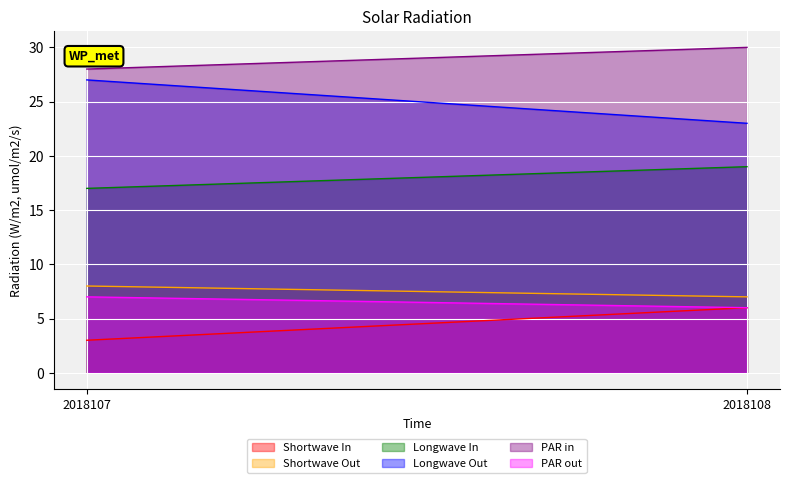

Which category has the highest value across all series?

2018108